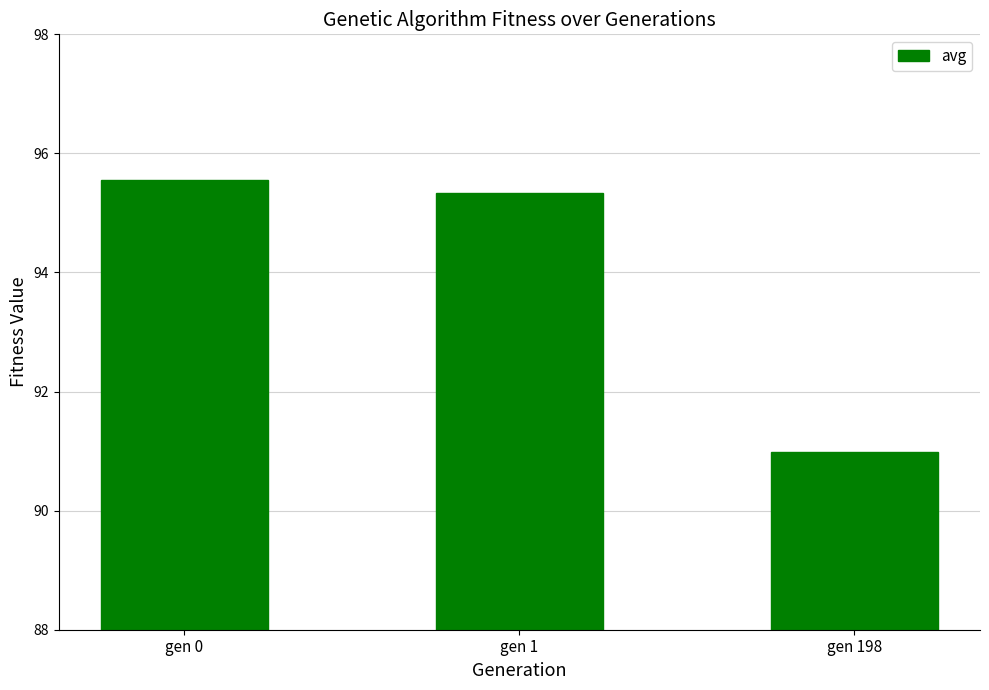

Count the number of values greater than 95.

2